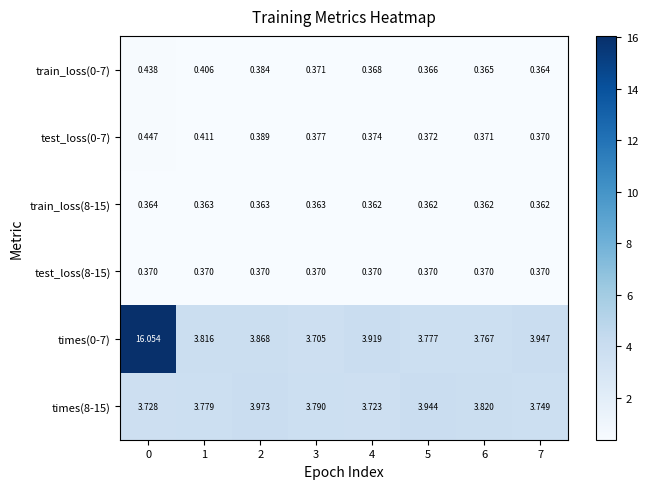

Is the value of train_loss(8-15) at 6 greater than the value of test_loss(8-15) at 3?

No